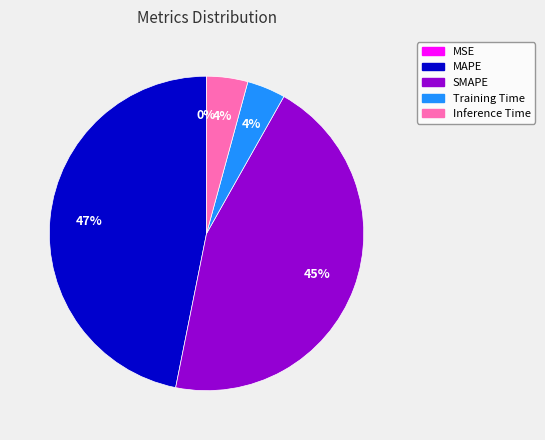

What percentage is the Training Time slice, to the nearest percent?

4%